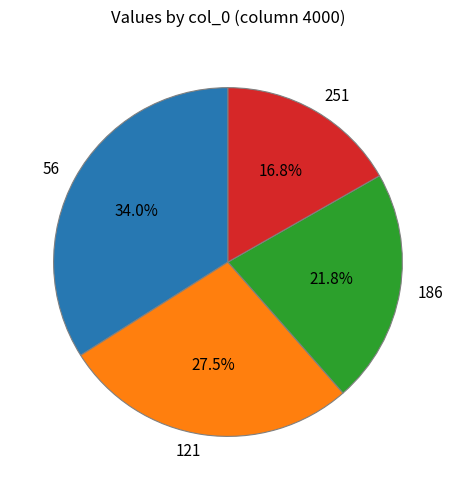

To the nearest percent, what is the average slice percentage?

25%